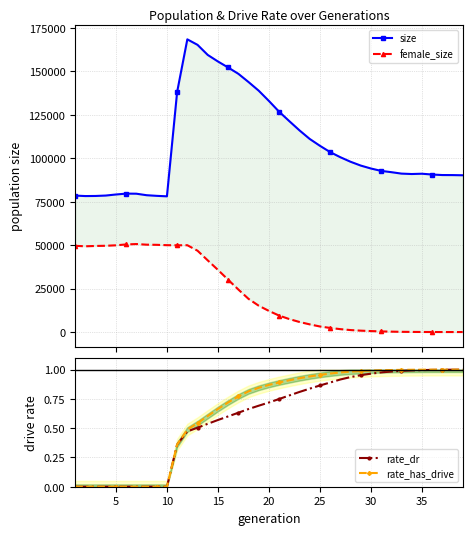

Is the value of rate_dr at 10 greater than the value of size at 9?

No